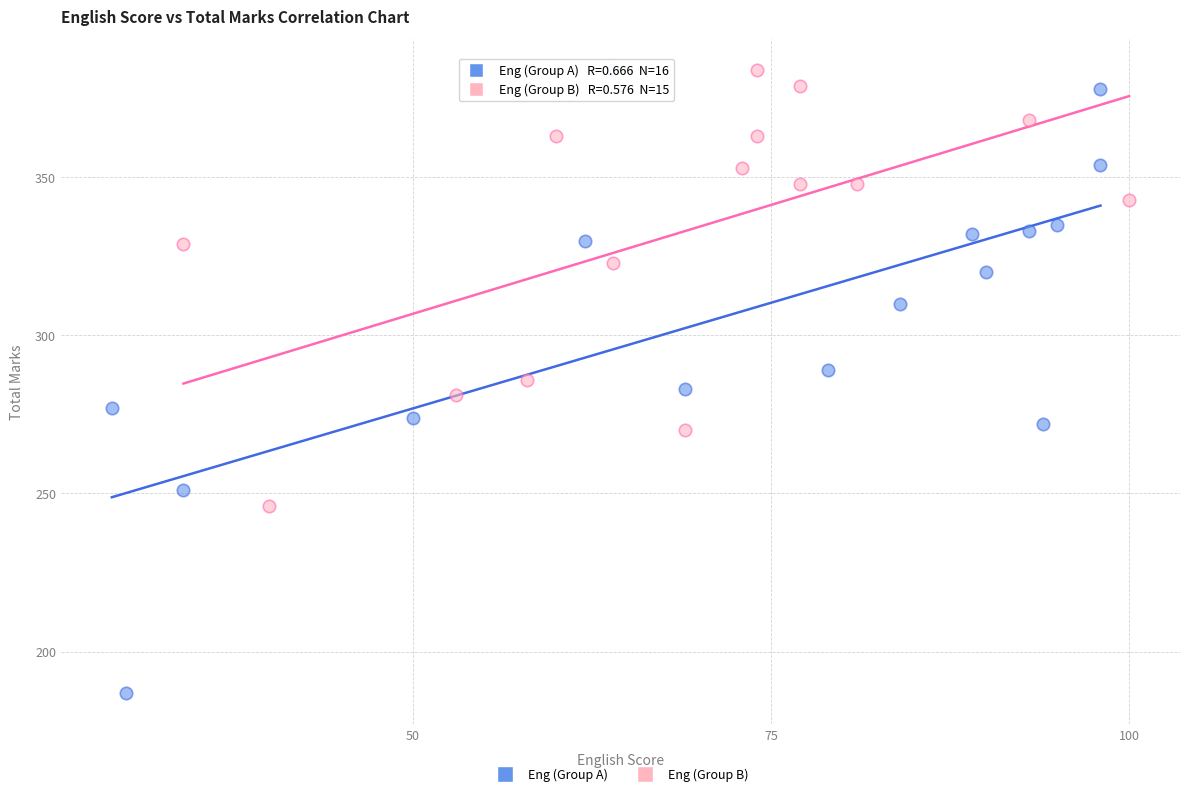

Which series has the largest Y range (max minus min)?

Eng (Group A)